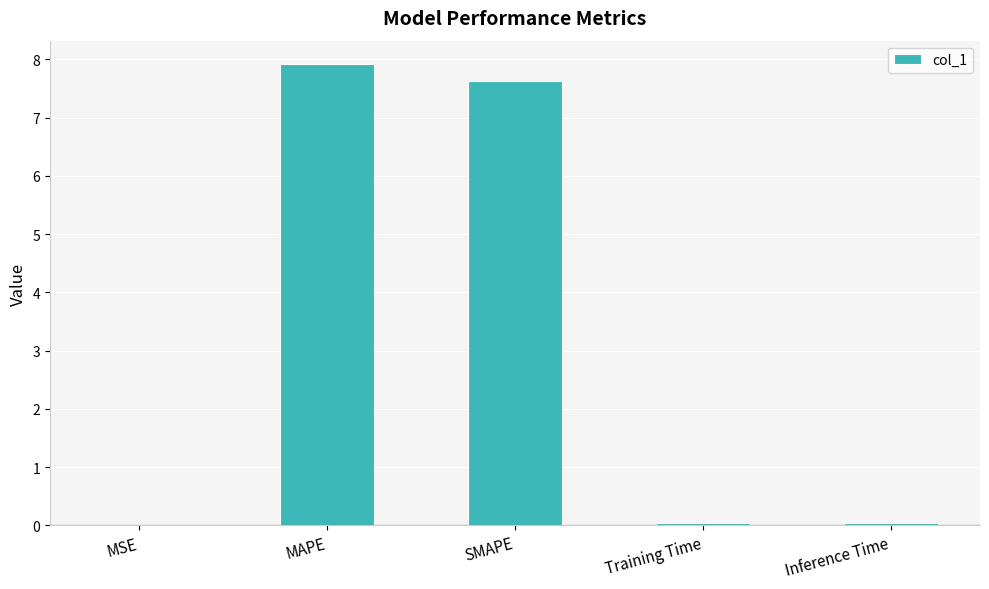

What is the sum of all values?

15.6